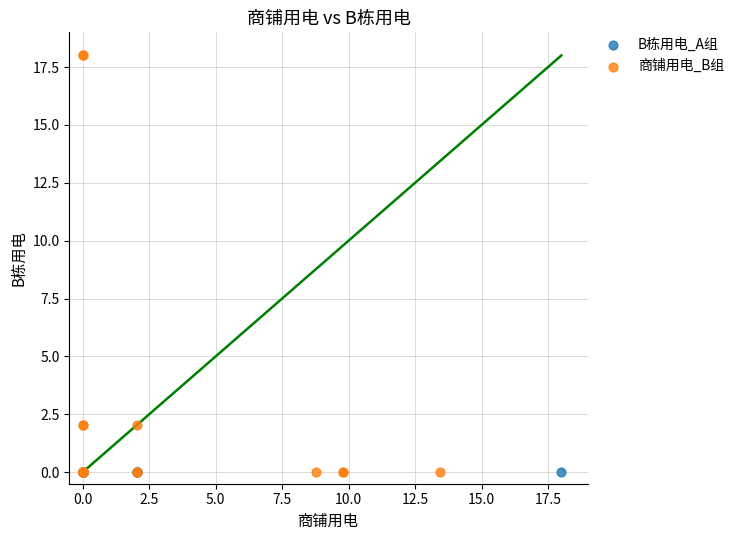

Which series contains the highest Y value?

商铺用电_B组